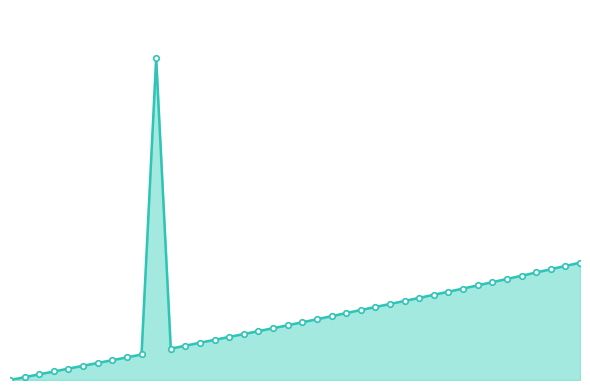

Reading left to right, extract all data points from this chart.

0.0	0.7	1.4	2.1	2.8	3.5	4.2	4.9	5.6	6.3	79.6	7.8	8.5	9.2	9.9	10.7	11.4	12.1	12.8	13.5	14.3	15.0	15.8	16.5	17.3	18.1	18.8	19.6	20.3	21.1	21.8	22.6	23.4	24.2	25.0	25.8	26.6	27.4	28.2	29.0